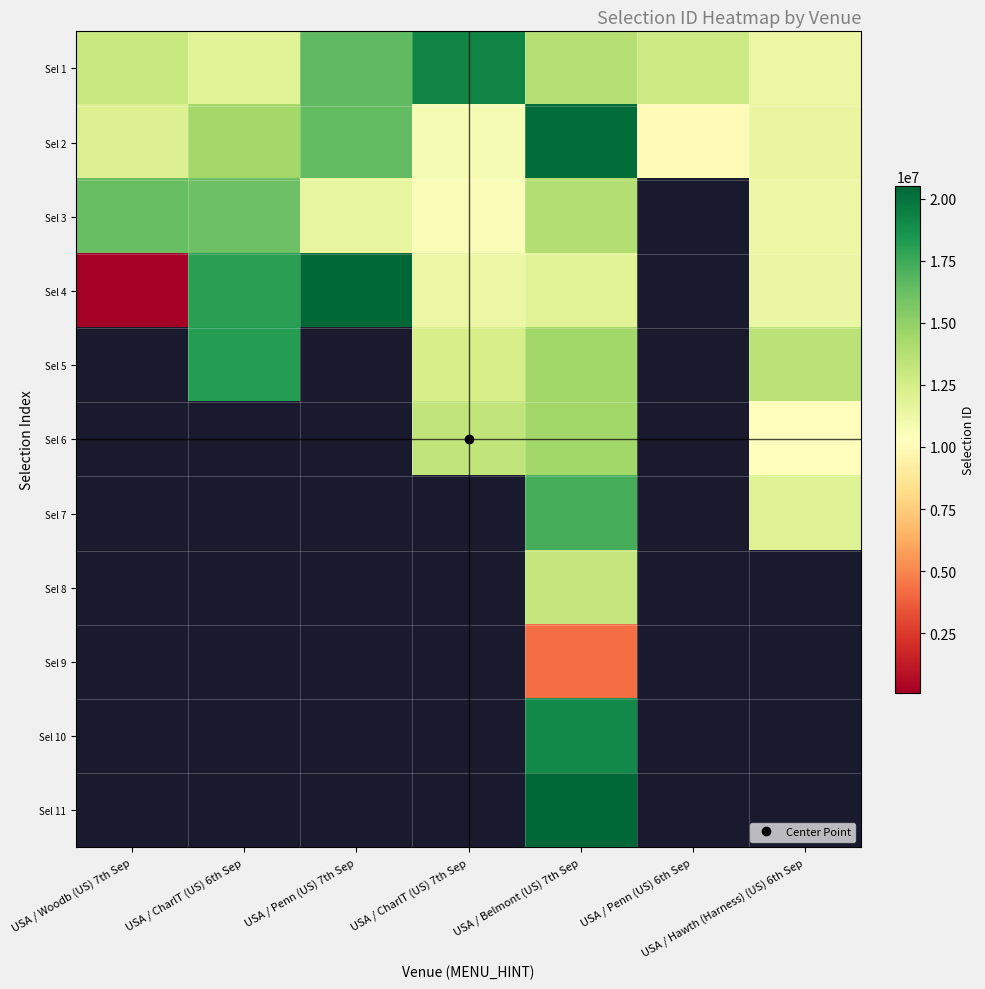

Which series has the largest range (max minus min)?

Sel 4